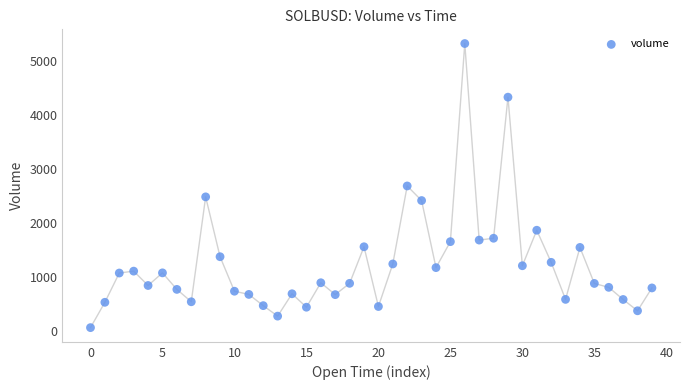

What is the range of Y values (max minus min)?

5260